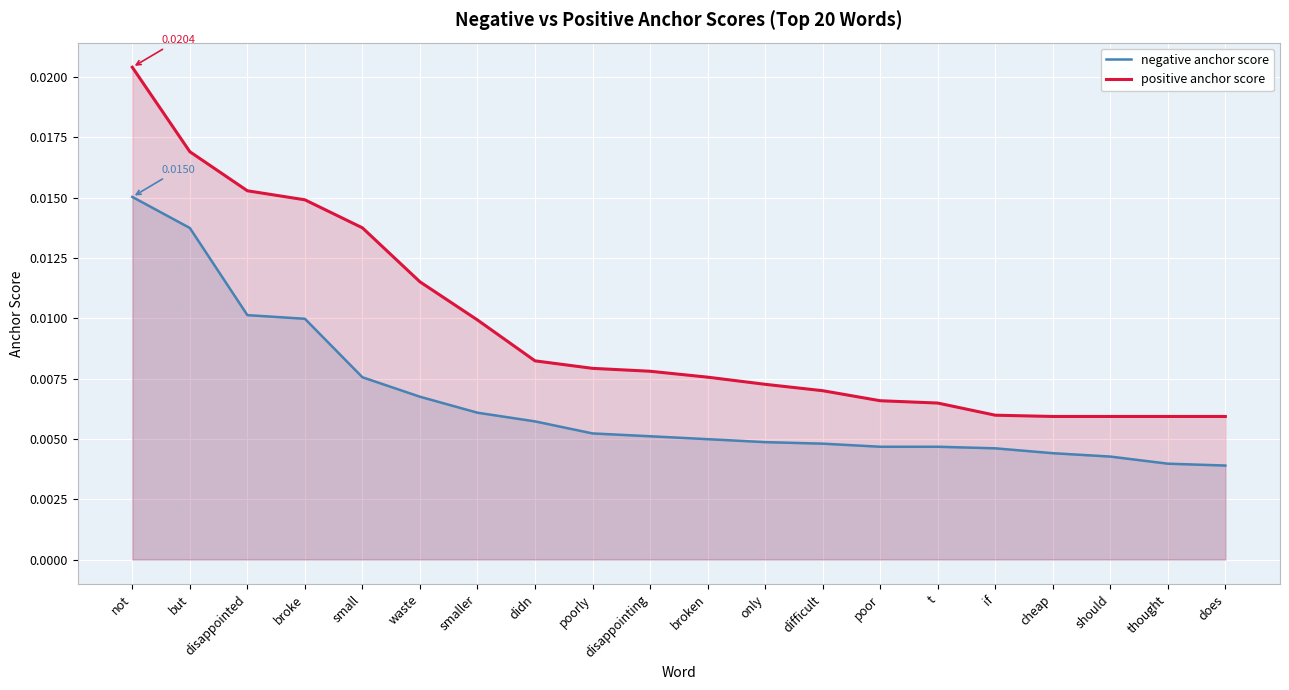

The value of positive anchor score at poor is 0.0. True or false?

True